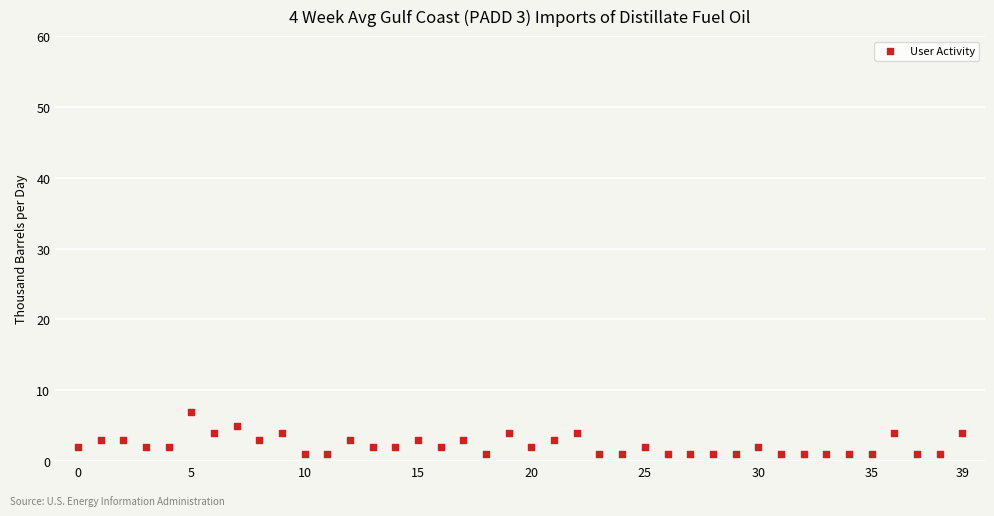

How many data points are displayed?

40